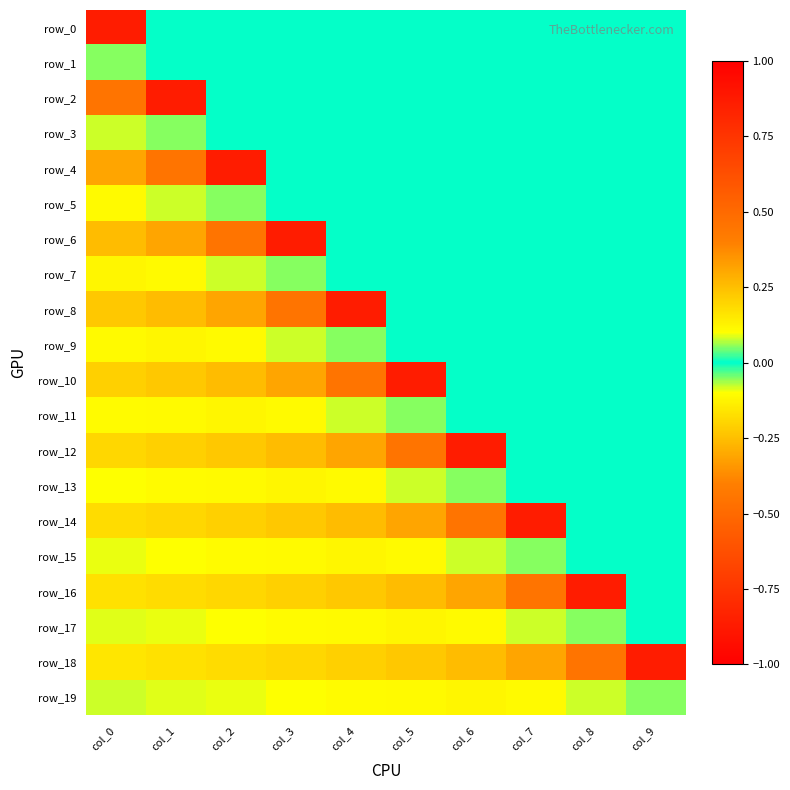

Reading left to right, extract all data points from this chart.

row_0: col_0=-0.9	col_1=0.0	col_2=0.0	col_3=0.0	col_4=0.0	col_5=0.0	col_6=0.0	col_7=0.0	col_8=0.0	col_9=0.0
row_1: col_0=-0.1	col_1=0.0	col_2=0.0	col_3=0.0	col_4=0.0	col_5=0.0	col_6=0.0	col_7=0.0	col_8=0.0	col_9=0.0
row_2: col_0=0.5	col_1=-0.9	col_2=0.0	col_3=0.0	col_4=0.0	col_5=0.0	col_6=0.0	col_7=0.0	col_8=0.0	col_9=0.0
row_3: col_0=-0.1	col_1=-0.1	col_2=0.0	col_3=0.0	col_4=0.0	col_5=0.0	col_6=0.0	col_7=0.0	col_8=0.0	col_9=0.0
row_4: col_0=-0.3	col_1=0.5	col_2=-0.9	col_3=0.0	col_4=0.0	col_5=0.0	col_6=0.0	col_7=0.0	col_8=0.0	col_9=0.0
row_5: col_0=0.1	col_1=-0.1	col_2=-0.1	col_3=0.0	col_4=0.0	col_5=0.0	col_6=0.0	col_7=0.0	col_8=0.0	col_9=0.0
row_6: col_0=0.3	col_1=-0.3	col_2=0.5	col_3=-0.9	col_4=0.0	col_5=0.0	col_6=0.0	col_7=0.0	col_8=0.0	col_9=0.0
row_7: col_0=-0.1	col_1=0.1	col_2=-0.1	col_3=-0.1	col_4=0.0	col_5=0.0	col_6=0.0	col_7=0.0	col_8=0.0	col_9=0.0
row_8: col_0=-0.2	col_1=0.3	col_2=-0.3	col_3=0.5	col_4=-0.9	col_5=0.0	col_6=0.0	col_7=0.0	col_8=0.0	col_9=0.0
row_9: col_0=0.1	col_1=-0.1	col_2=0.1	col_3=-0.1	col_4=-0.1	col_5=0.0	col_6=0.0	col_7=0.0	col_8=0.0	col_9=0.0
row_10: col_0=0.2	col_1=-0.2	col_2=0.3	col_3=-0.3	col_4=0.5	col_5=-0.9	col_6=0.0	col_7=0.0	col_8=0.0	col_9=0.0
row_11: col_0=-0.1	col_1=0.1	col_2=-0.1	col_3=0.1	col_4=-0.1	col_5=-0.1	col_6=0.0	col_7=0.0	col_8=0.0	col_9=0.0
row_12: col_0=-0.2	col_1=0.2	col_2=-0.2	col_3=0.3	col_4=-0.3	col_5=0.5	col_6=-0.9	col_7=0.0	col_8=0.0	col_9=0.0
row_13: col_0=0.1	col_1=-0.1	col_2=0.1	col_3=-0.1	col_4=0.1	col_5=-0.1	col_6=-0.1	col_7=0.0	col_8=0.0	col_9=0.0
row_14: col_0=0.2	col_1=-0.2	col_2=0.2	col_3=-0.2	col_4=0.3	col_5=-0.3	col_6=0.5	col_7=-0.9	col_8=0.0	col_9=0.0
row_15: col_0=-0.1	col_1=0.1	col_2=-0.1	col_3=0.1	col_4=-0.1	col_5=0.1	col_6=-0.1	col_7=-0.1	col_8=0.0	col_9=0.0
row_16: col_0=-0.2	col_1=0.2	col_2=-0.2	col_3=0.2	col_4=-0.2	col_5=0.3	col_6=-0.3	col_7=0.5	col_8=-0.9	col_9=0.0
row_17: col_0=0.1	col_1=-0.1	col_2=0.1	col_3=-0.1	col_4=0.1	col_5=-0.1	col_6=0.1	col_7=-0.1	col_8=-0.1	col_9=0.0
row_18: col_0=0.2	col_1=-0.2	col_2=0.2	col_3=-0.2	col_4=0.2	col_5=-0.2	col_6=0.3	col_7=-0.3	col_8=0.5	col_9=-0.9
row_19: col_0=-0.1	col_1=0.1	col_2=-0.1	col_3=0.1	col_4=-0.1	col_5=0.1	col_6=-0.1	col_7=0.1	col_8=-0.1	col_9=-0.1